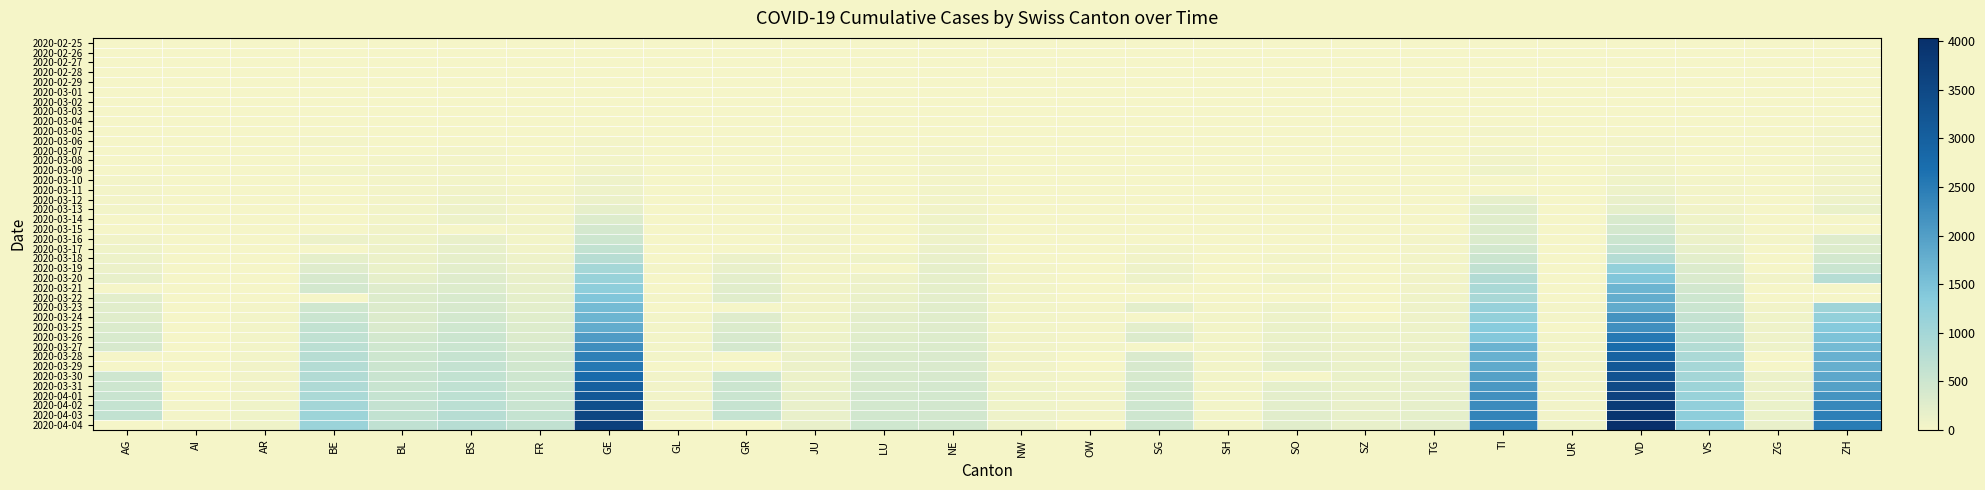

Which series has the largest total across all categories?

2020-04-03